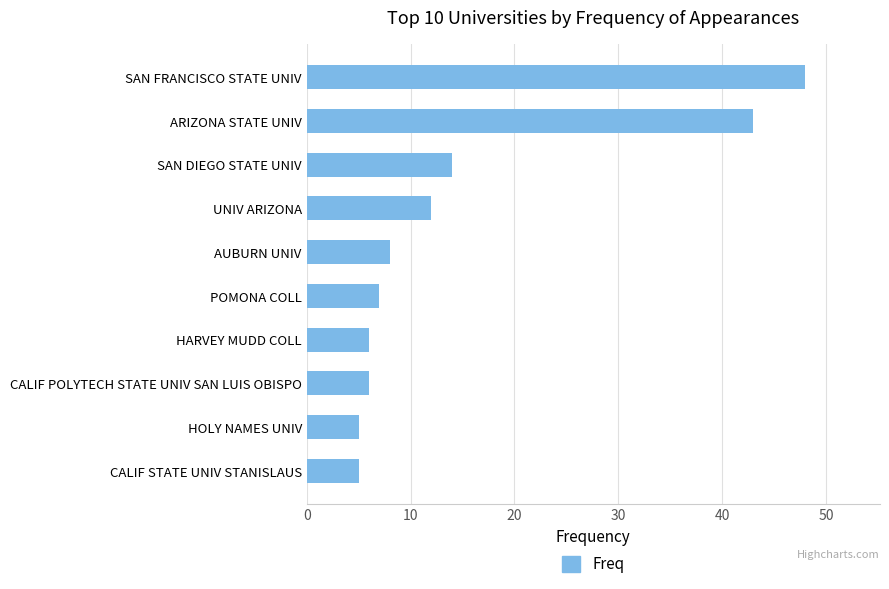

True or false: the data shows 5 at HOLY NAMES UNIV.

True